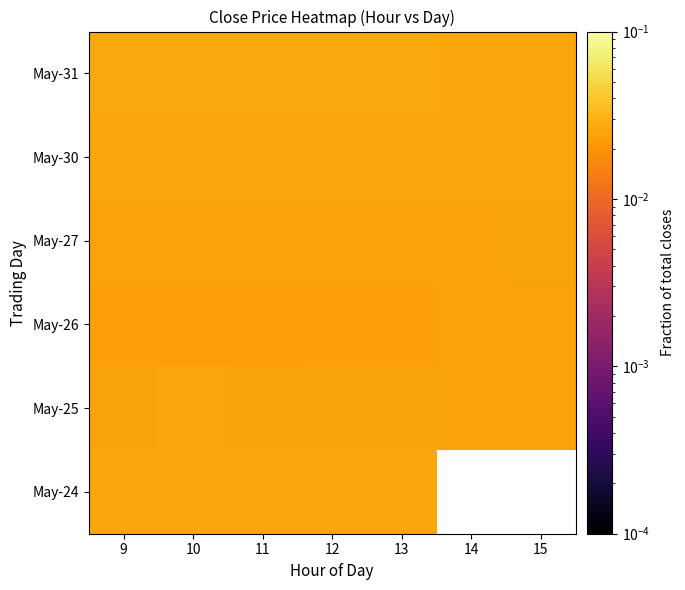

The value of May-27 at 15 is 0.0. True or false?

False